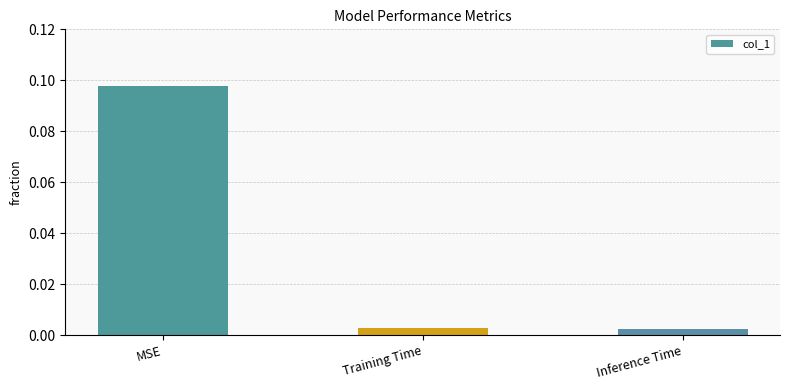

Which label corresponds to the largest value in the chart?

MSE